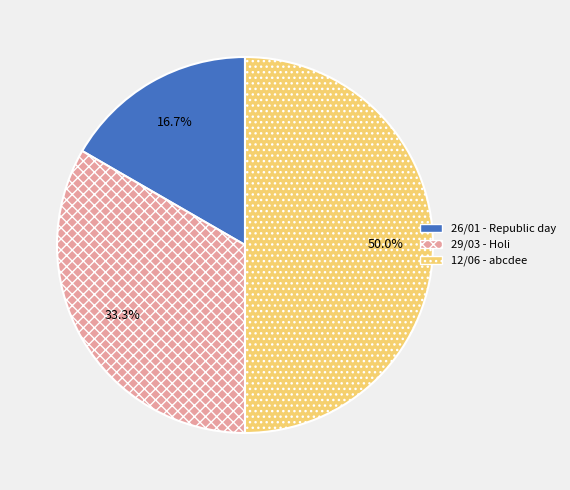

Approximately how many times larger is the value at 12/06 compared to 29/03?

1.5